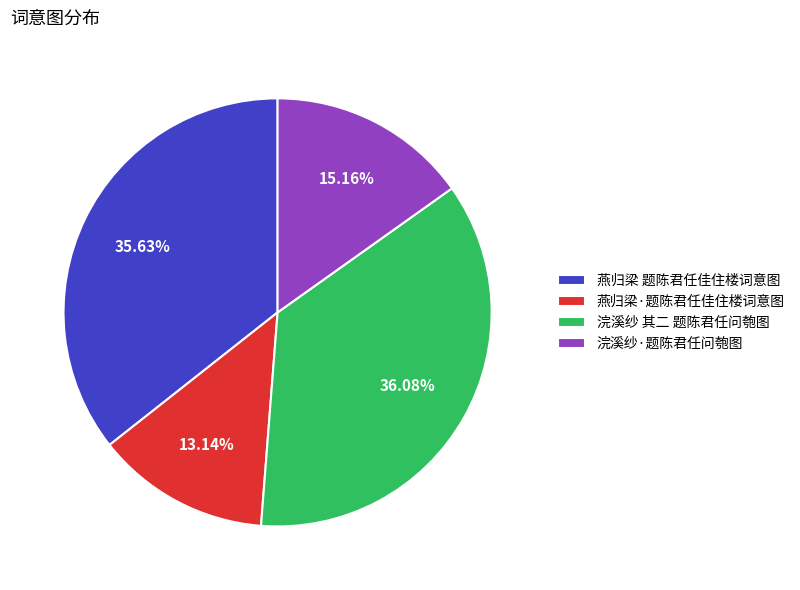

To the nearest percent, what is the difference between the 浣溪纱·题陈君任问匏图 and 燕归梁·题陈君任佳住楼词意图 slice percentages?

2%